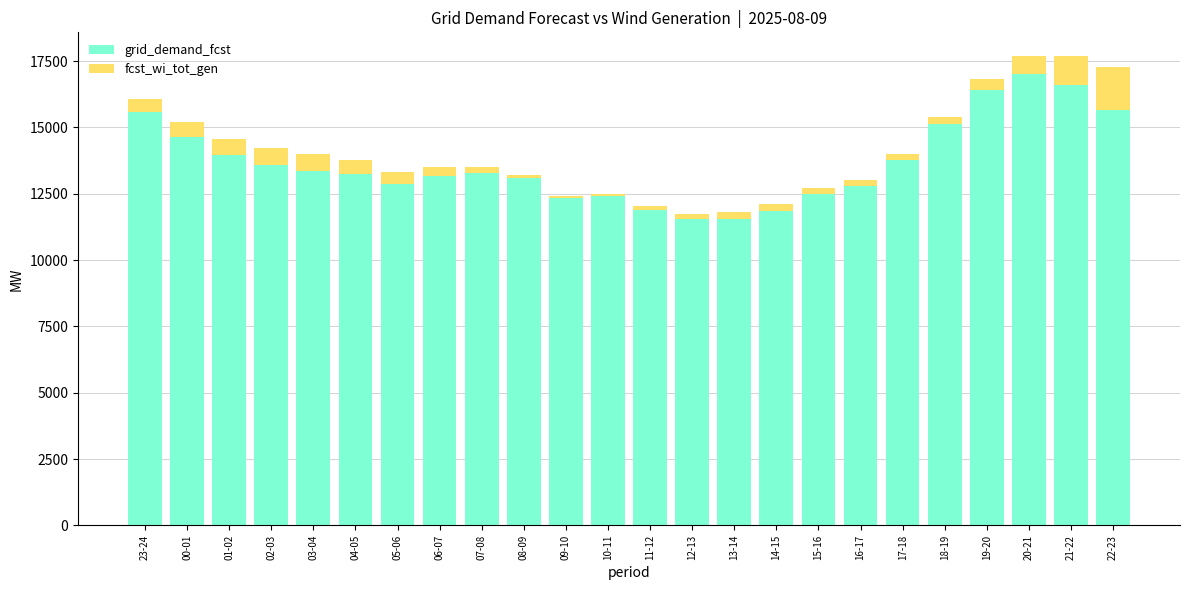

The value of grid_demand_fcst at 06-07 is 4427. True or false?

False